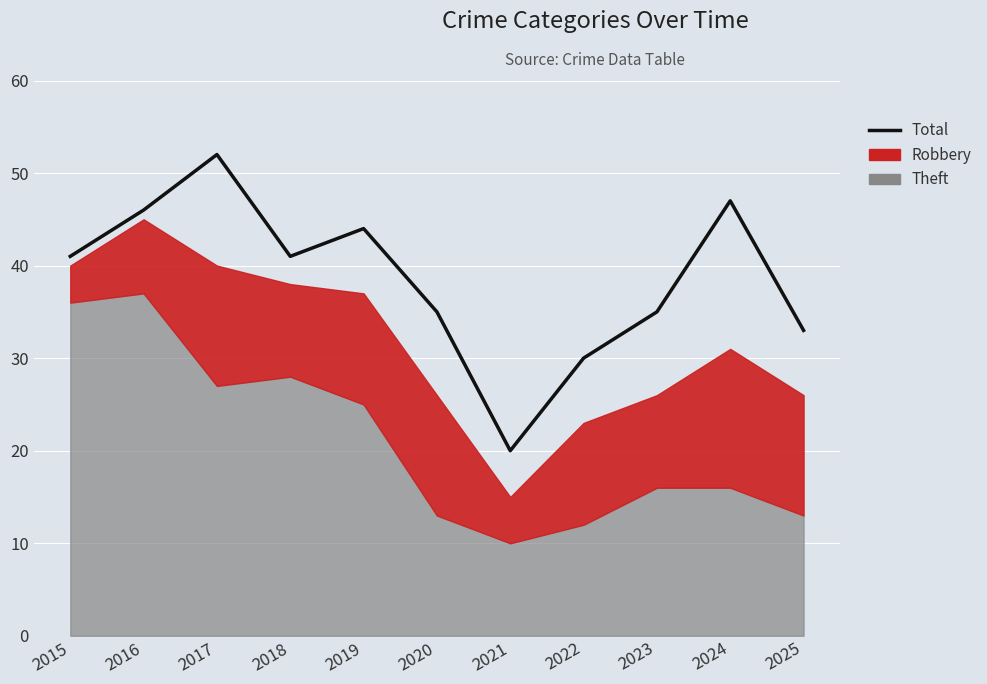

What is the value of the 9th point from the left?

35